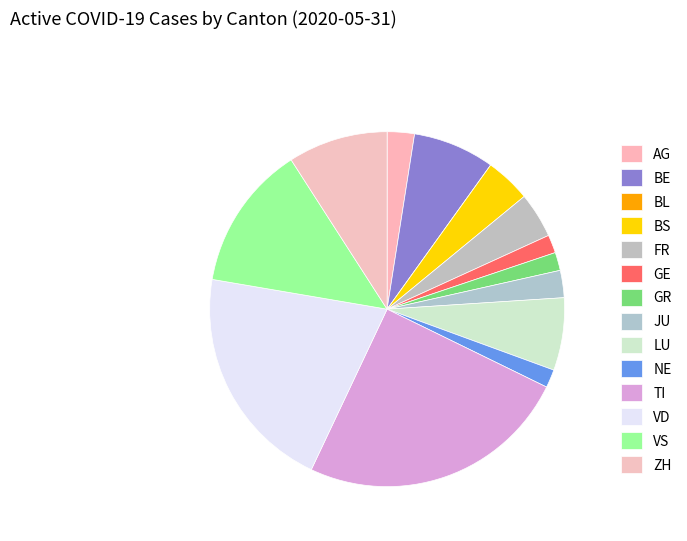

How many segments does this pie chart have?

14